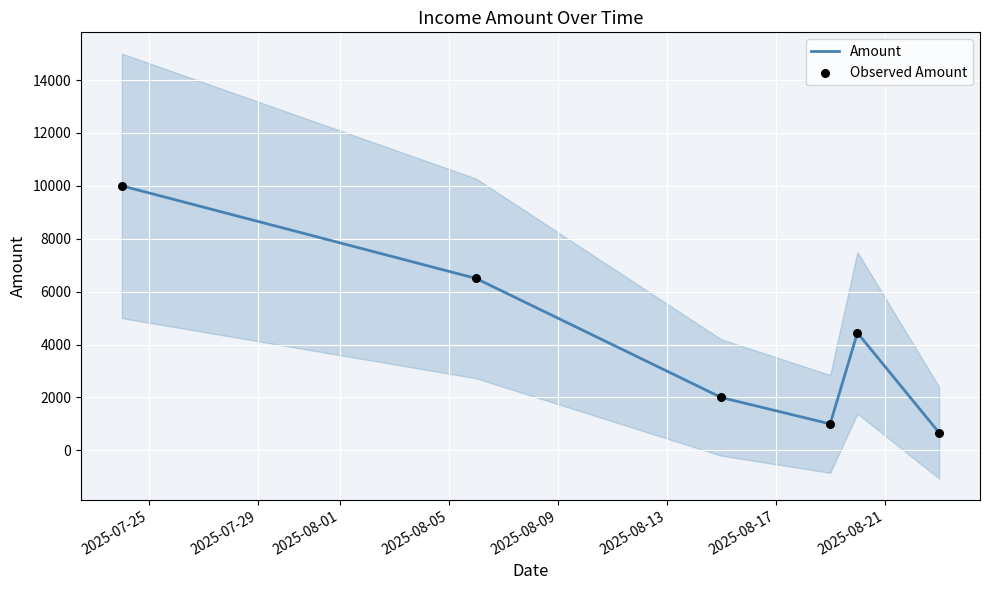

What is the highest value of the Amount series?

10000